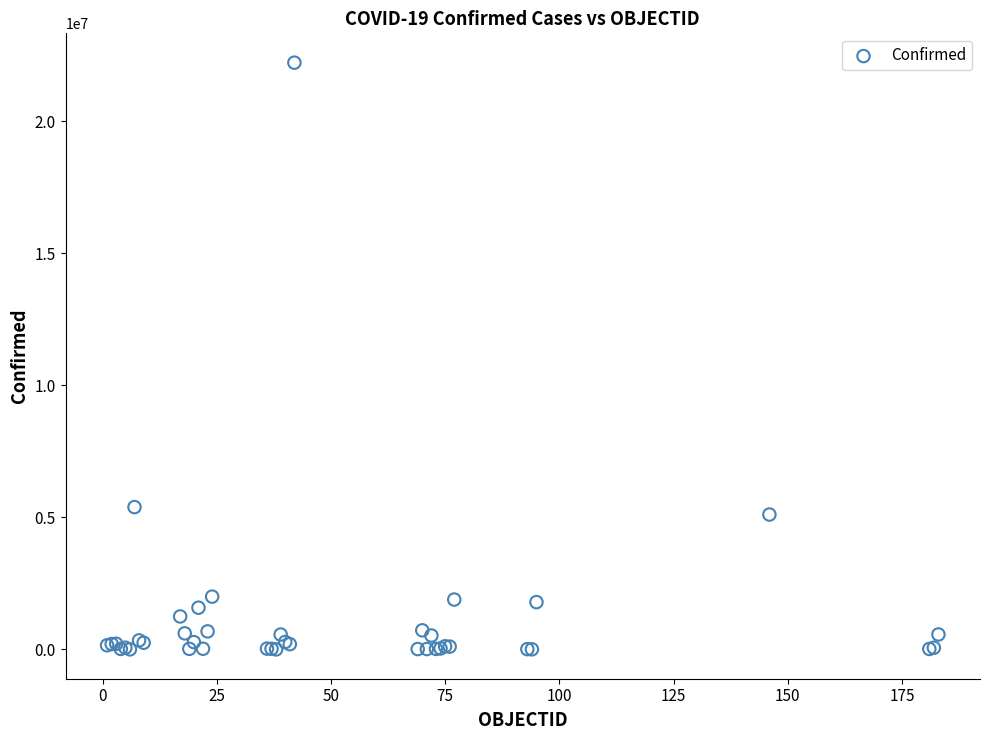

What Y value in the scatter plot is closest to 11108209?

5389707